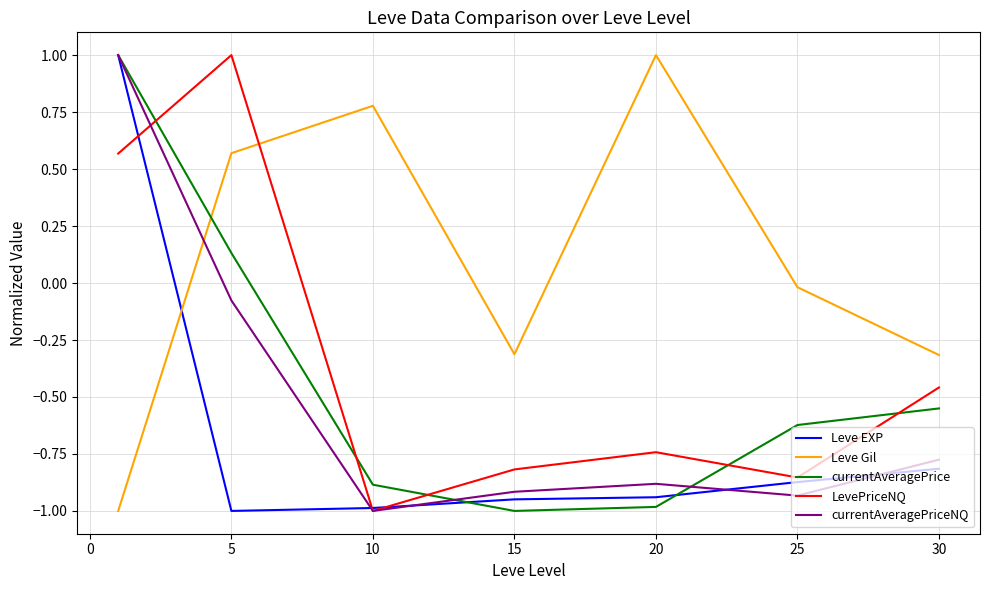

How many series are shown in this chart?

5